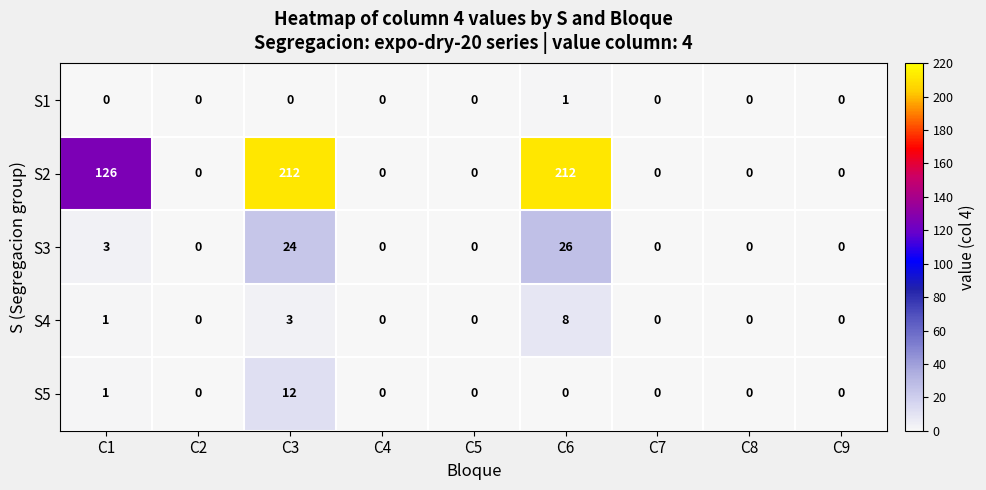

Which series has the widest spread of values?

S2